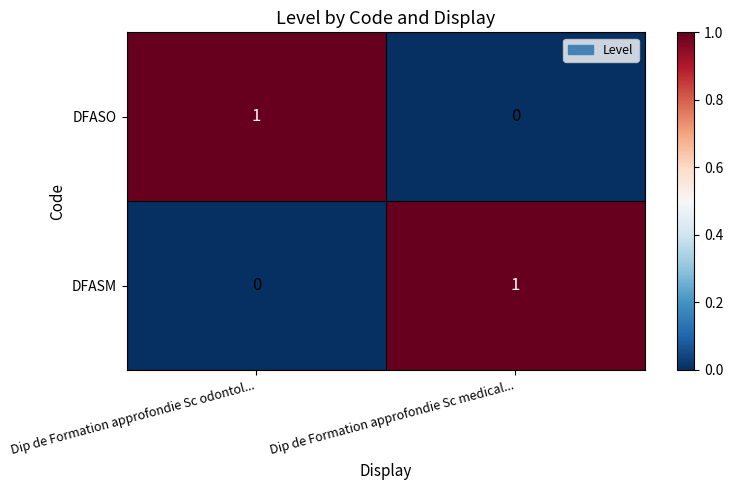

Is it true that DFASM equals 2 at Dip de Formation approfondie Sc medical...?

False